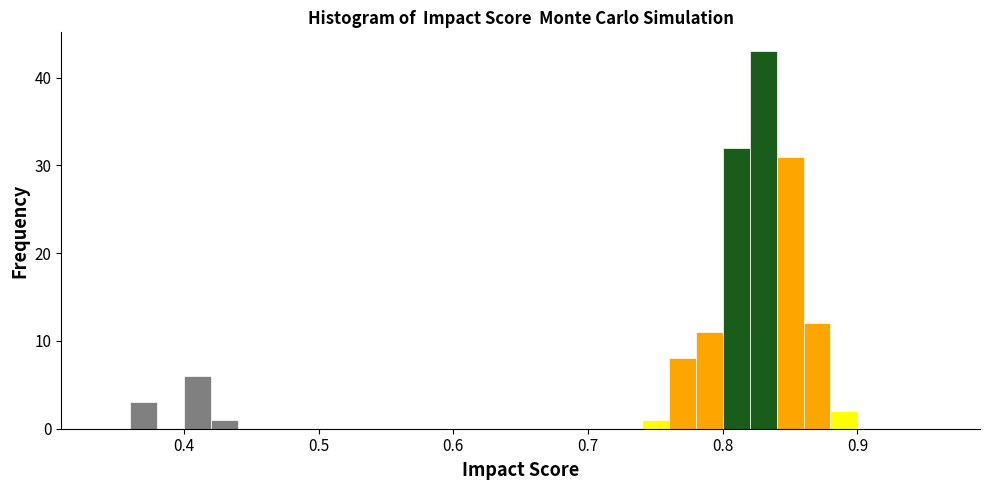

Read against the x-axis, roughly where is the centre of the tallest bar?

0.83